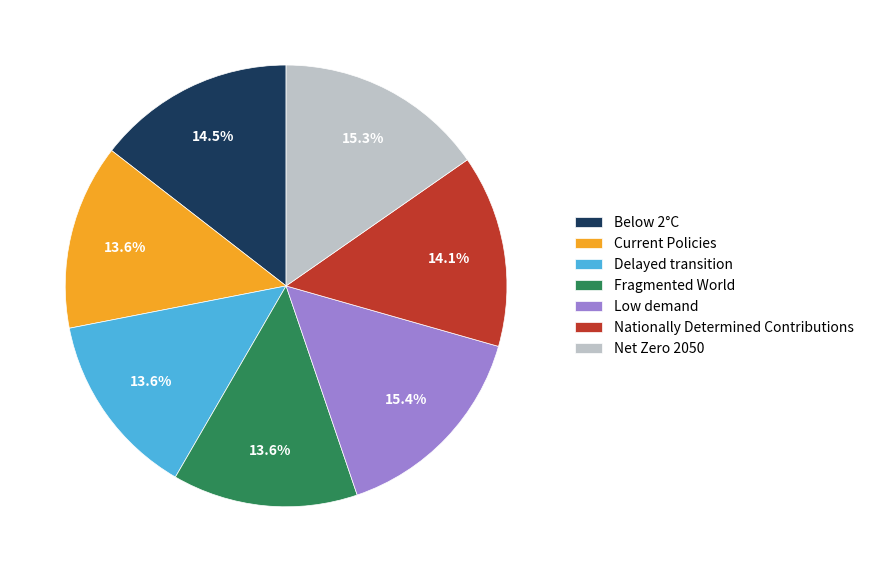

What portion of the pie excludes Fragmented World?

86.4%